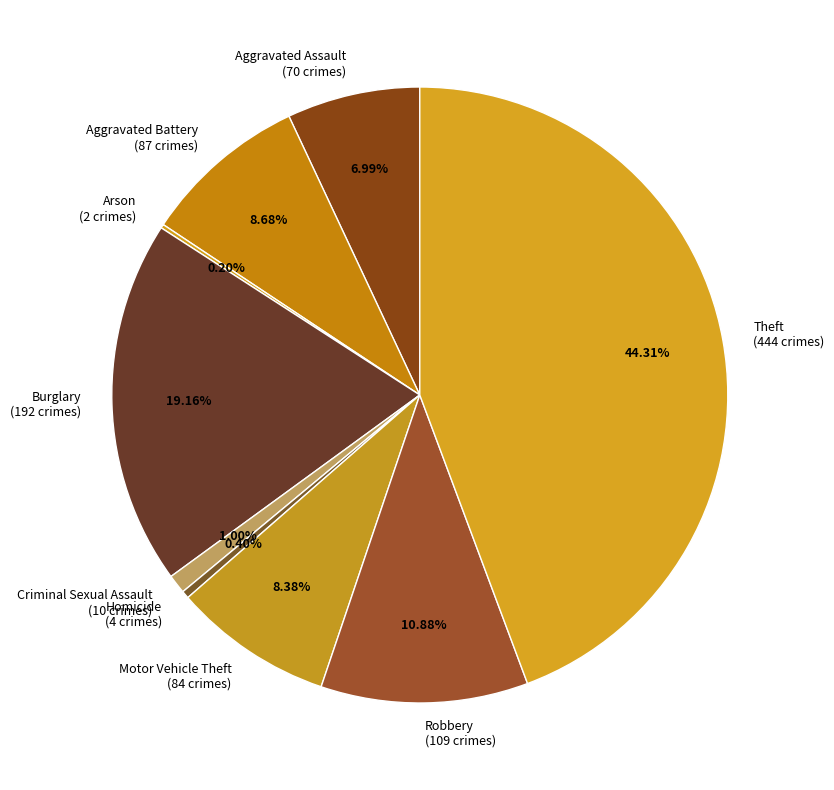

What is the largest slice in the pie chart?

Theft